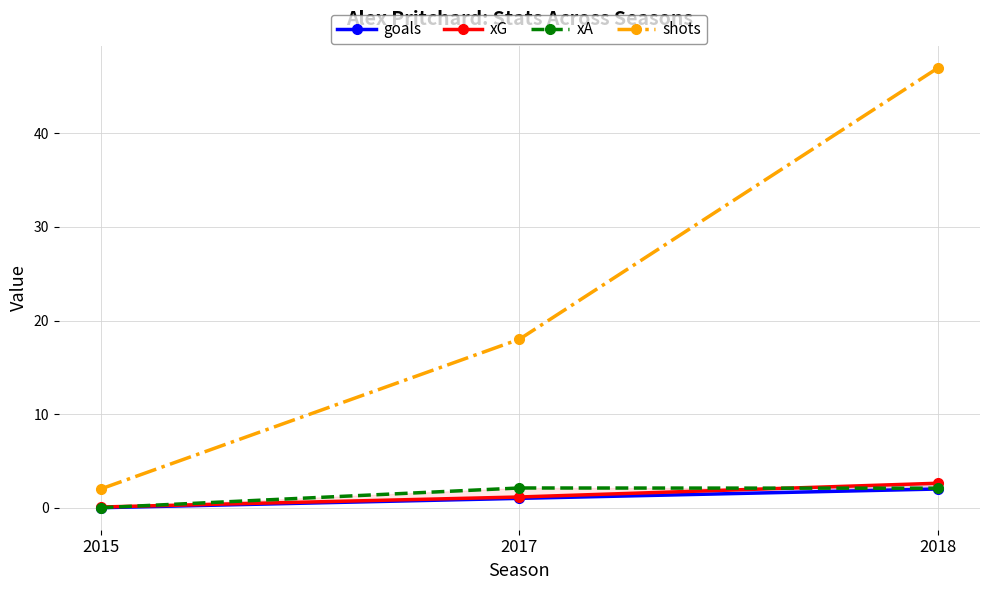

Where is xA nearest to the value 1?

2015